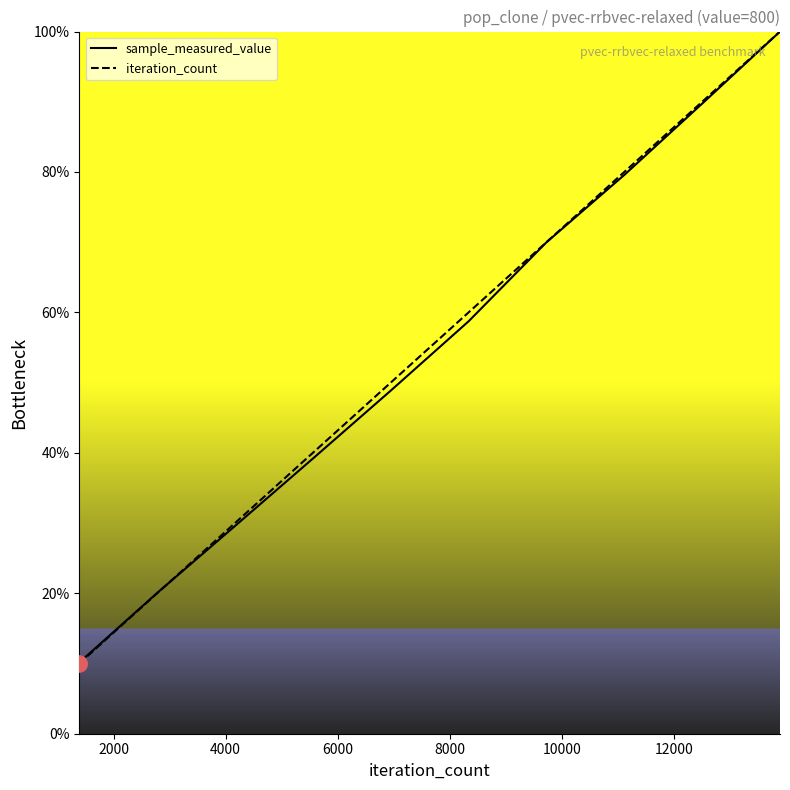

Which series has the largest Y range (max minus min)?

iteration_count